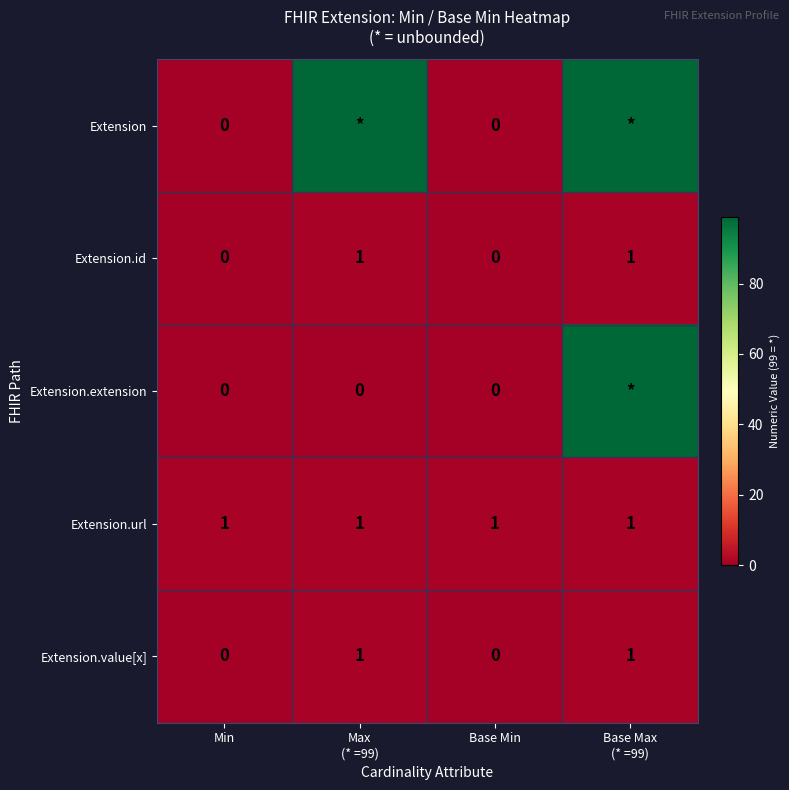

Count the Extension.id values in the range 0 to 1.

4